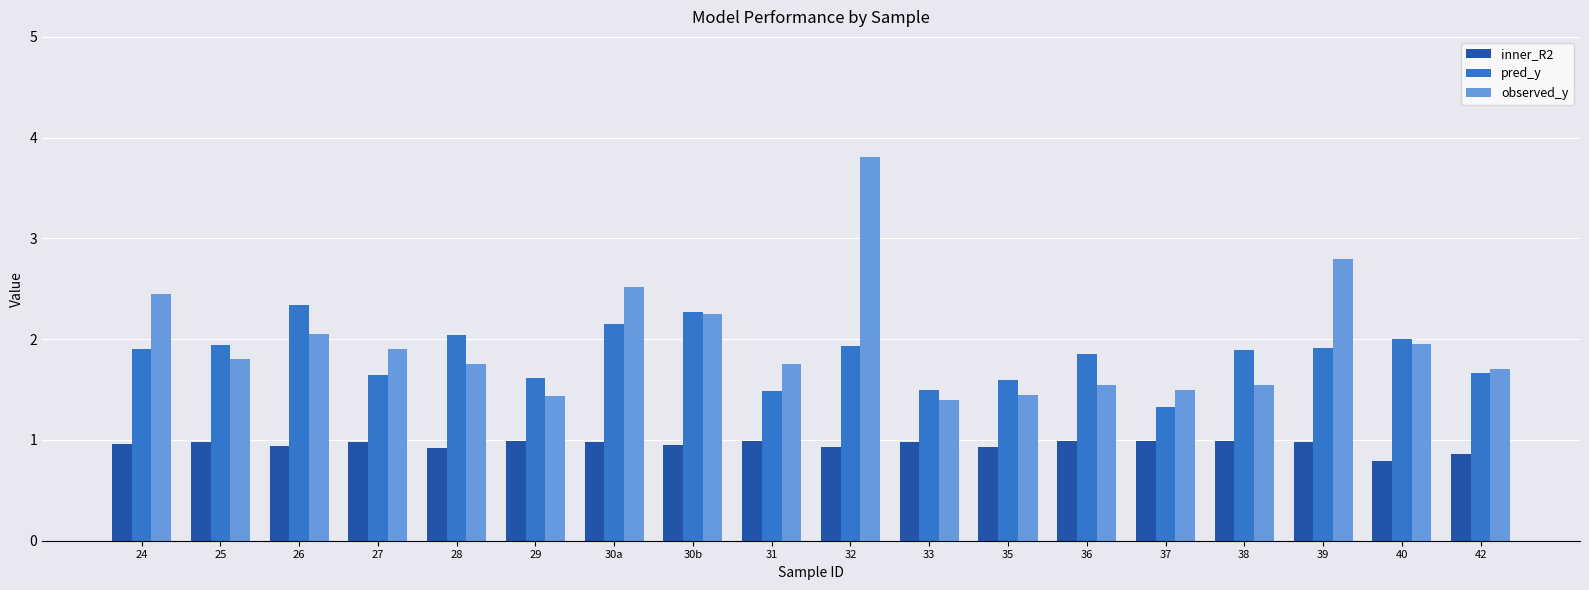

At which category is the sum across all series the highest?

32